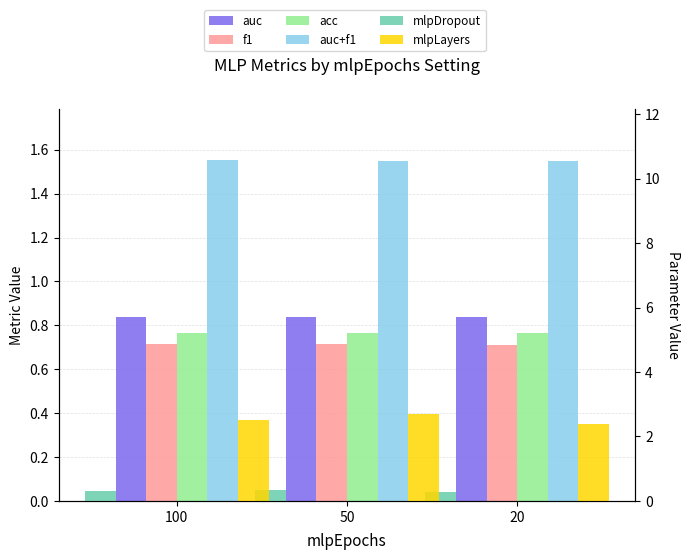

Does the chart contain stacked bars?

No